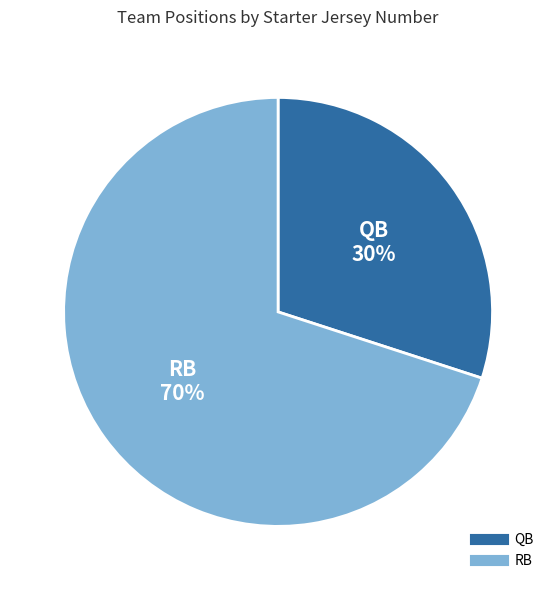

To the nearest percent, what is the difference between the largest and smallest slice percentages?

40%